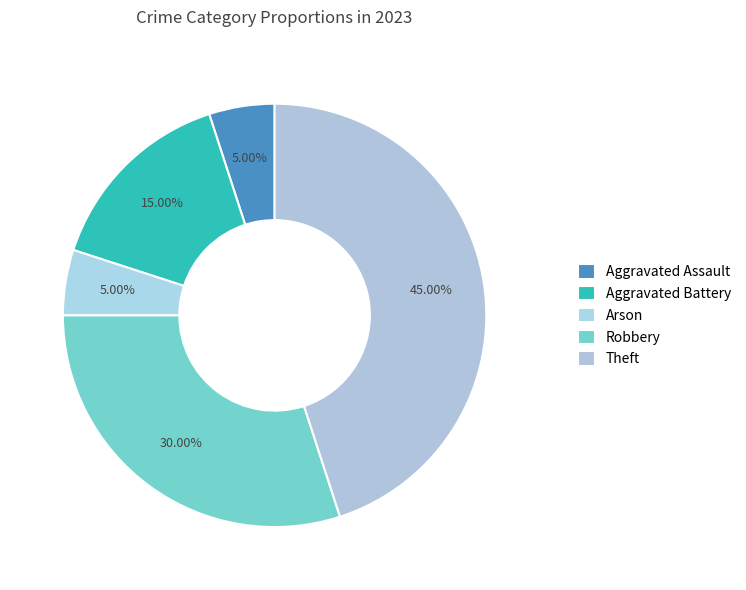

To the nearest percent, what is the difference between the largest and smallest slice percentages?

40%